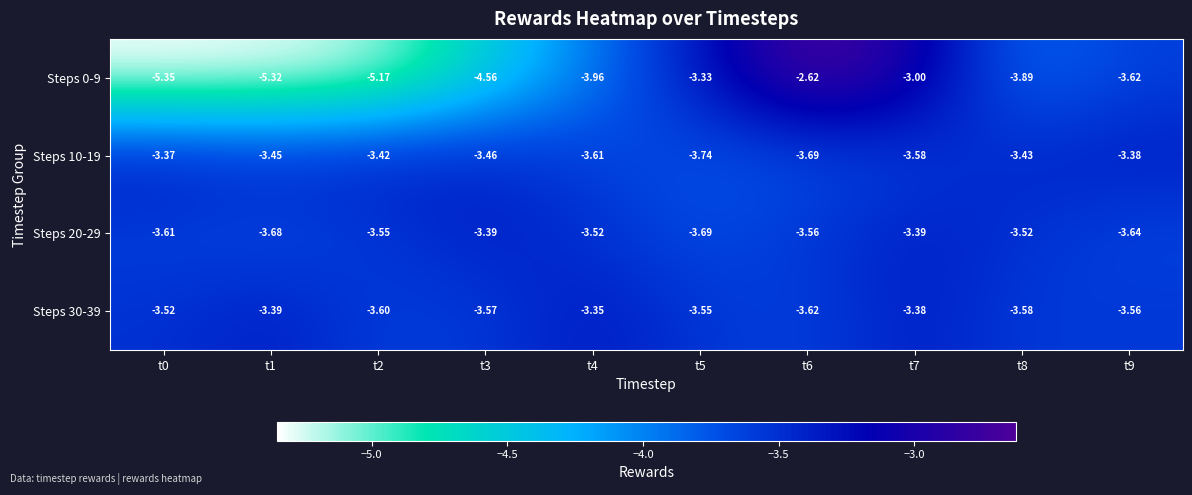

Is the value of Steps 0-9 at t9 greater than the value of Steps 20-29 at t7?

No